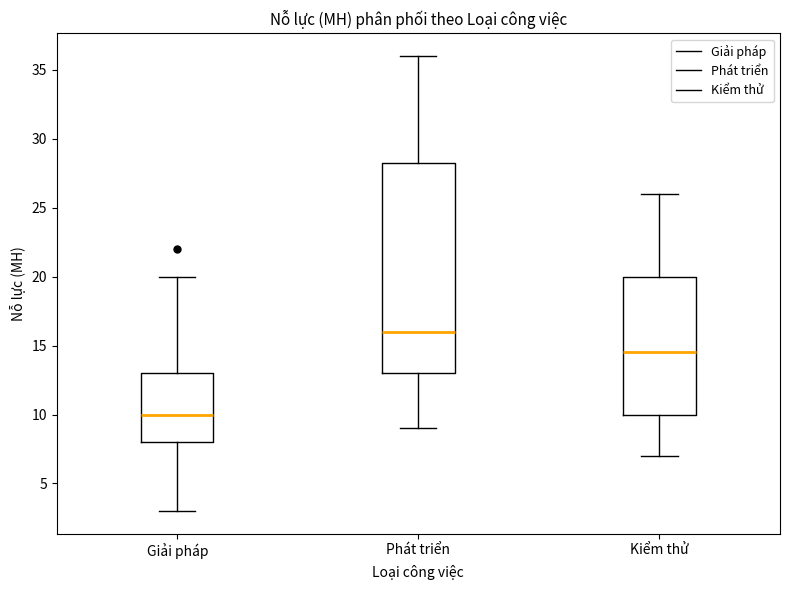

Reading left to right, read every box against the y-axis: the position of its median line, the range the box covers, and the ends of its whiskers. The values are not printed on the chart, so give them approximately, as read against the axis.

Giải pháp: median 10.0, box 8.0 to 13.0, whiskers 3.0 to 20.0
Phát triển: median 16.0, box 13.0 to 28.5, whiskers 9.0 to 36.0
Kiểm thử: median 14.5, box 10.0 to 20.0, whiskers 7.0 to 26.0